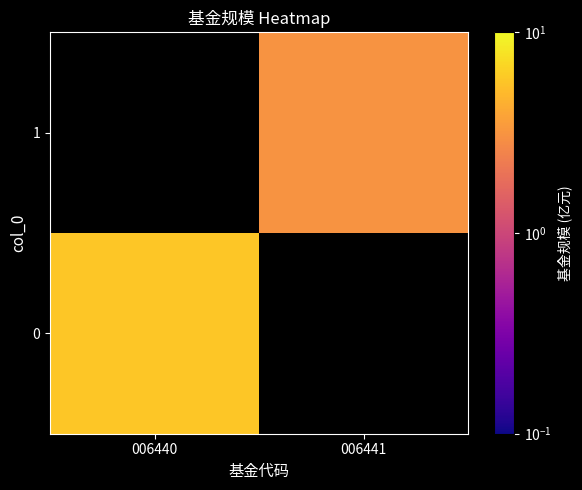

Rank the categories by 0 value from highest to lowest.

006440, 006441